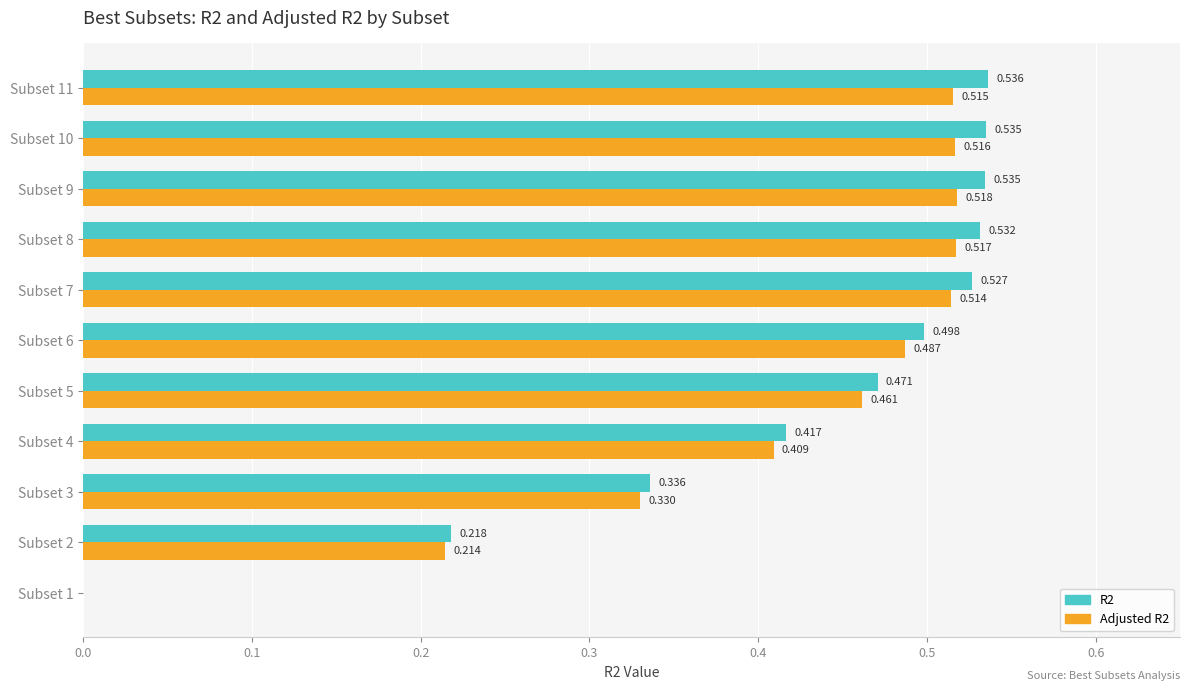

Is the value of R2 at Subset 3 greater than the value of Adjusted R2 at Subset 3?

Yes